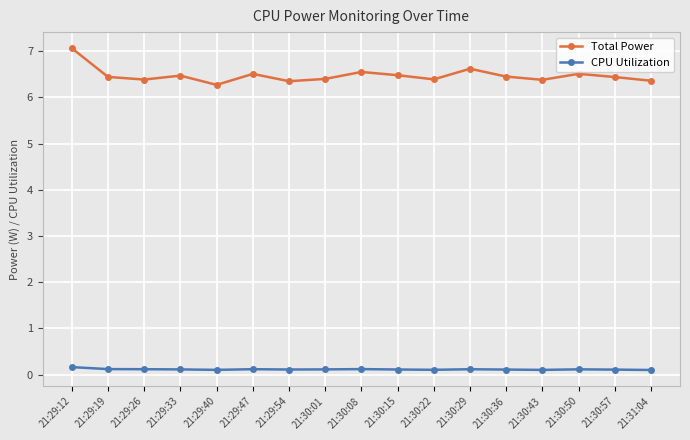

What is the sum of all CPU Utilization values?

1.9